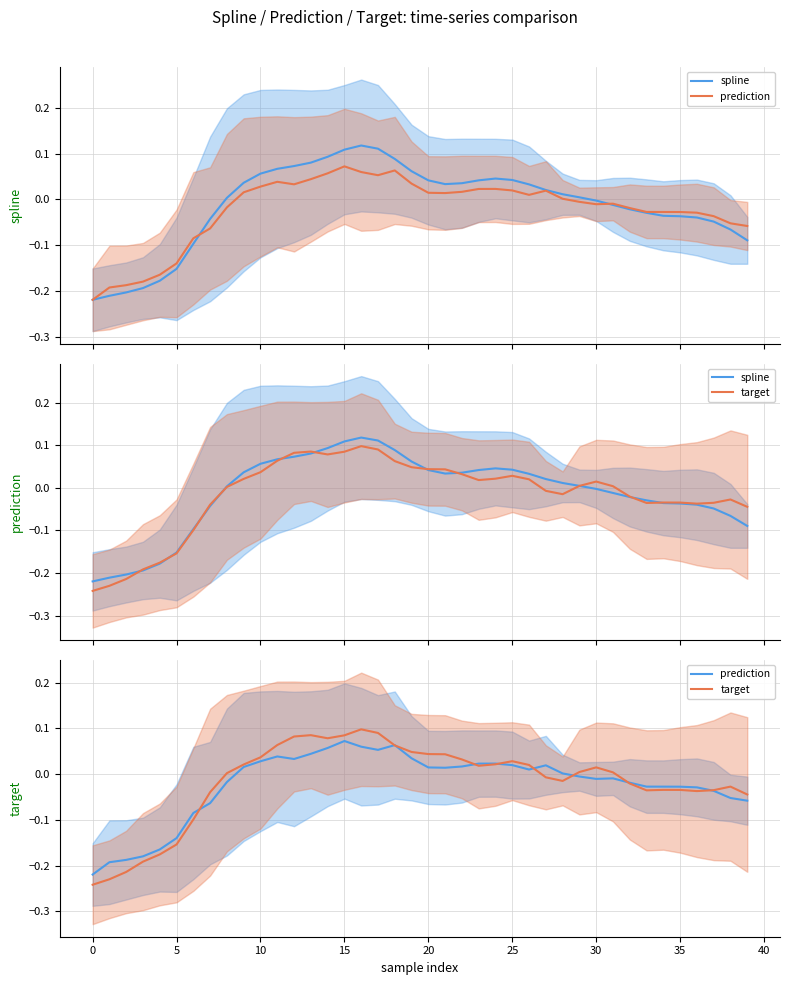

Reading left to right, what are all the values shown in this chart?

spline: -0.2	-0.2	-0.2	-0.2	-0.2	-0.2	-0.1	-0.0	0.0	0.0	0.1	0.1	0.1	0.1	0.1	0.1	0.1	0.1	0.1	0.1	0.0	0.0	0.0	0.0	0.0	0.0	0.0	0.0	0.0	0.0	-0.0	-0.0	-0.0	-0.0	-0.0	-0.0	-0.0	-0.0	-0.1	-0.1
prediction: -0.2	-0.2	-0.2	-0.2	-0.2	-0.1	-0.1	-0.1	-0.0	0.0	0.0	0.0	0.0	0.0	0.1	0.1	0.1	0.1	0.1	0.0	0.0	0.0	0.0	0.0	0.0	0.0	0.0	0.0	0.0	-0.0	-0.0	-0.0	-0.0	-0.0	-0.0	-0.0	-0.0	-0.0	-0.1	-0.1
target: -0.2	-0.2	-0.2	-0.2	-0.2	-0.2	-0.1	-0.0	0.0	0.0	0.0	0.1	0.1	0.1	0.1	0.1	0.1	0.1	0.1	0.0	0.0	0.0	0.0	0.0	0.0	0.0	0.0	-0.0	-0.0	0.0	0.0	0.0	-0.0	-0.0	-0.0	-0.0	-0.0	-0.0	-0.0	-0.0